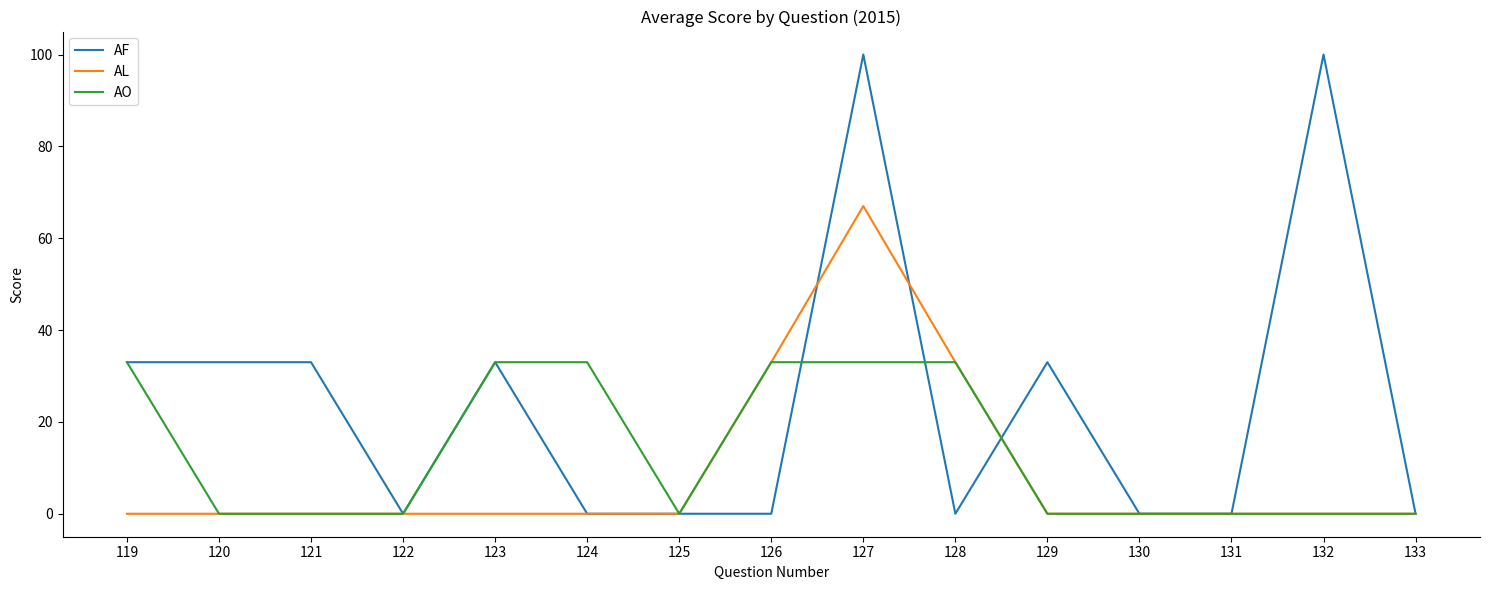

What is the greatest value displayed?

100